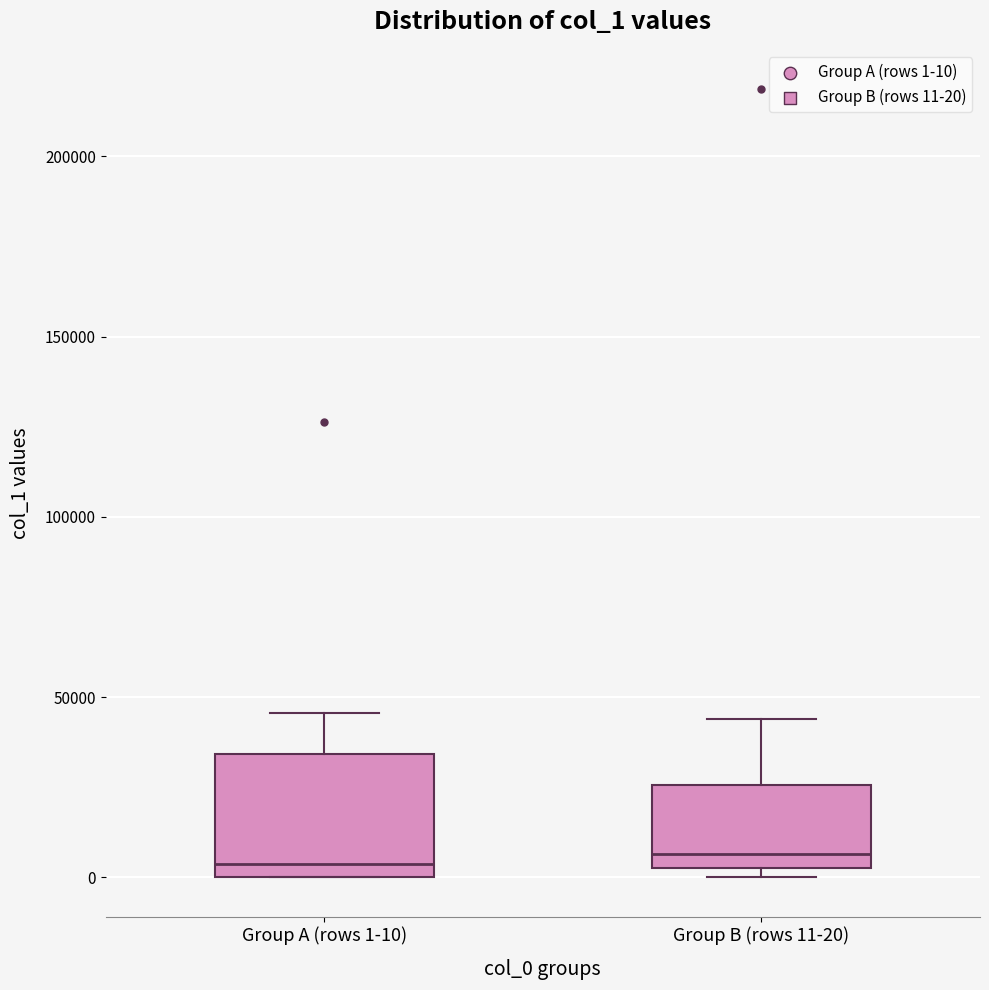

Where does the upper whisker of the box for Group B (rows 11-20) end on the y-axis? The values are not printed on the chart, so give them approximately, as read against the axis.

45000